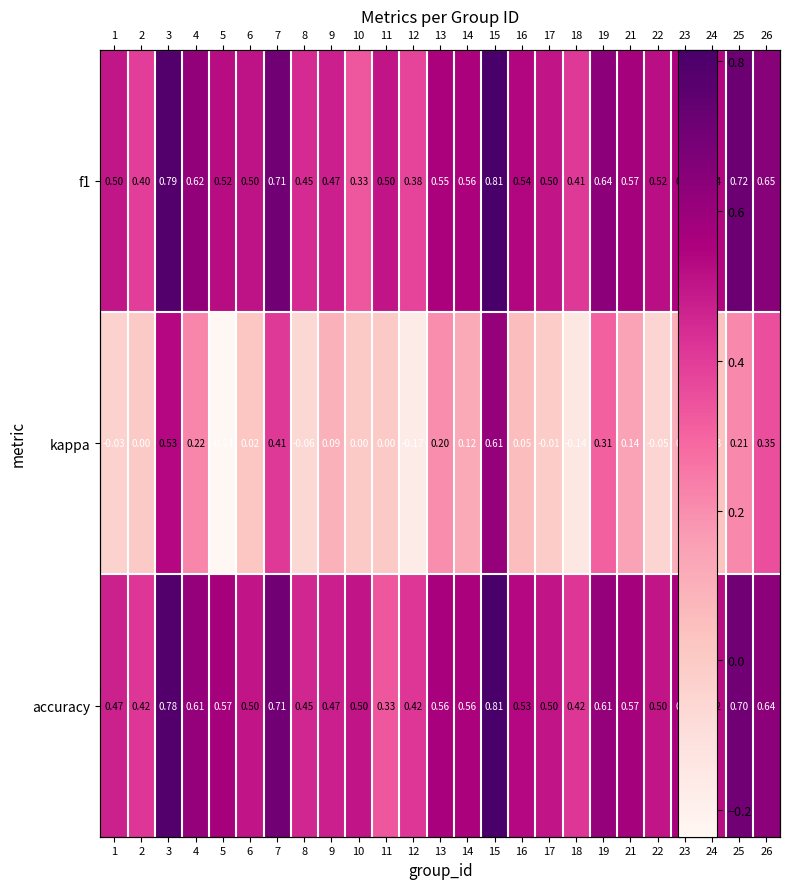

At which label does kappa first exceed 0?

3